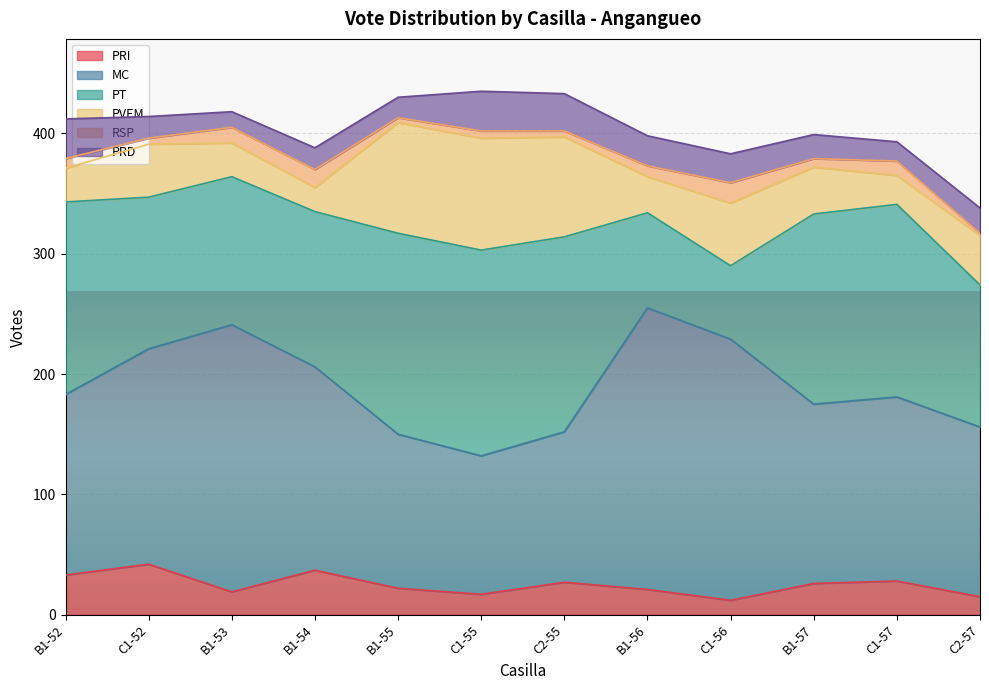

How many data points in PRI are less than 26?

6